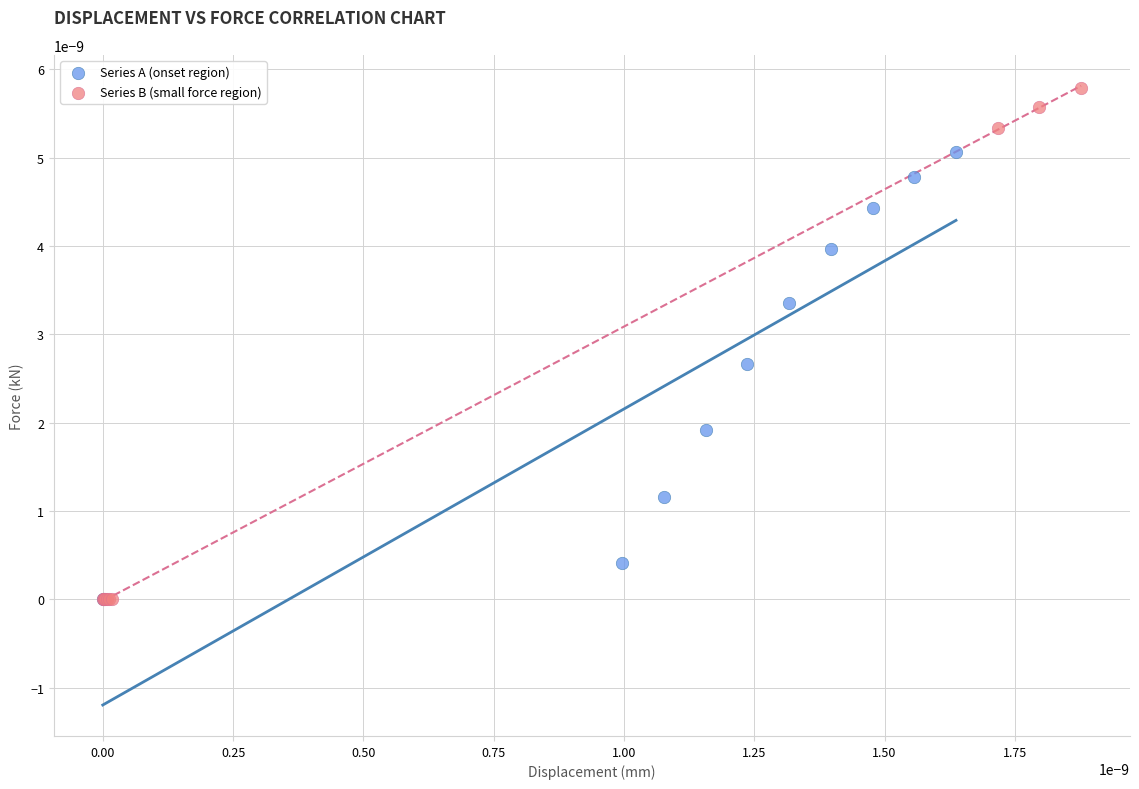

Which series reaches the maximum Y coordinate?

Series B (small force region)